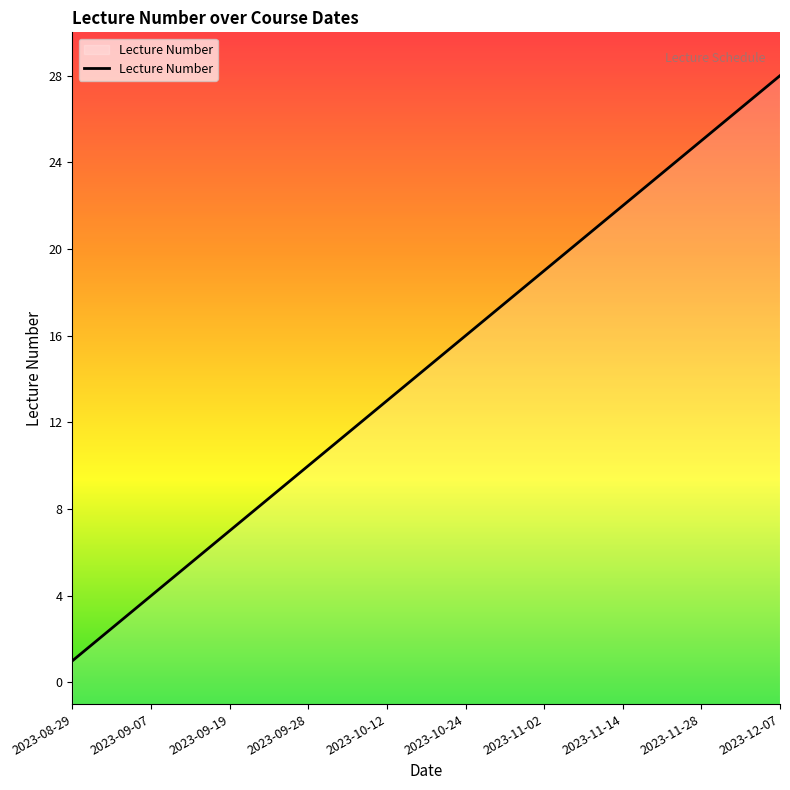

What is the sum of all values?

406